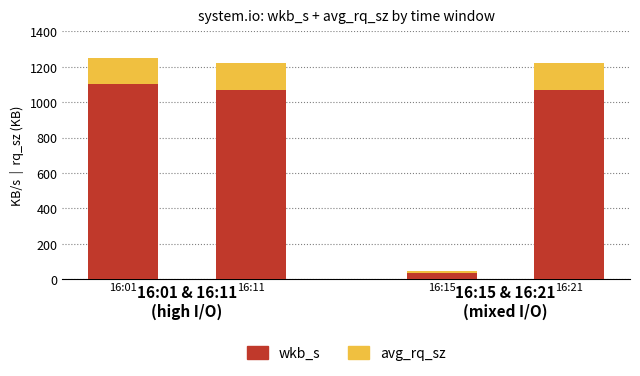

How many distinct data groups are displayed?

2